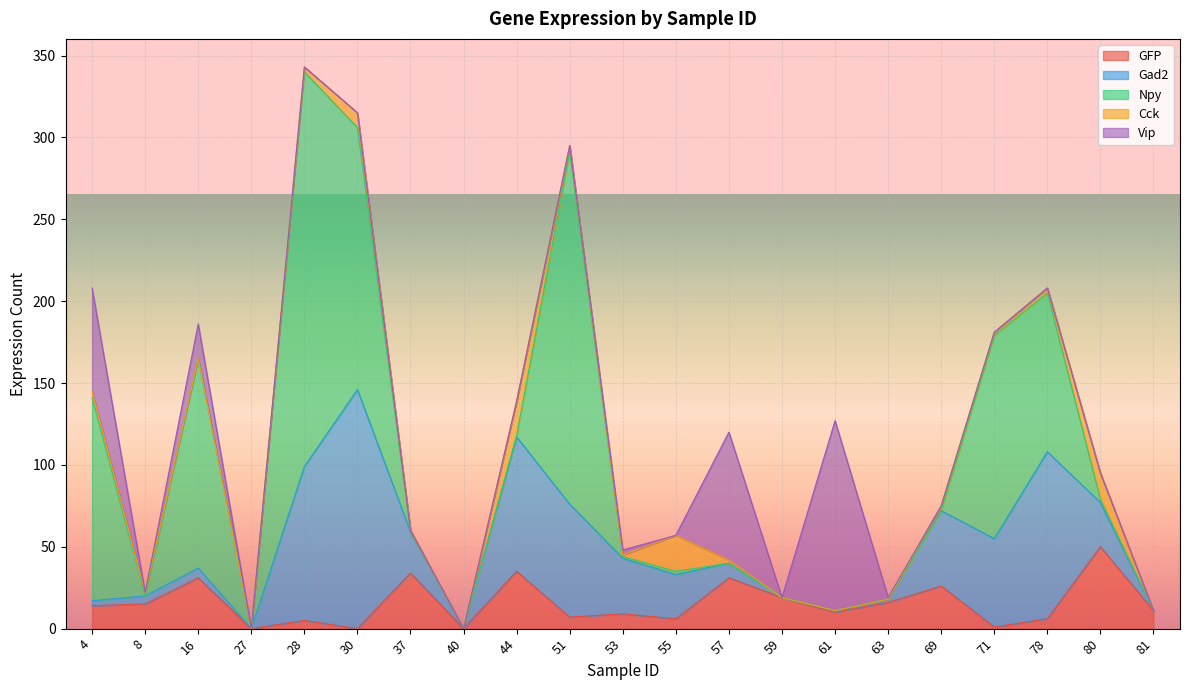

Which series changed the most between 30 and 71?

Gad2